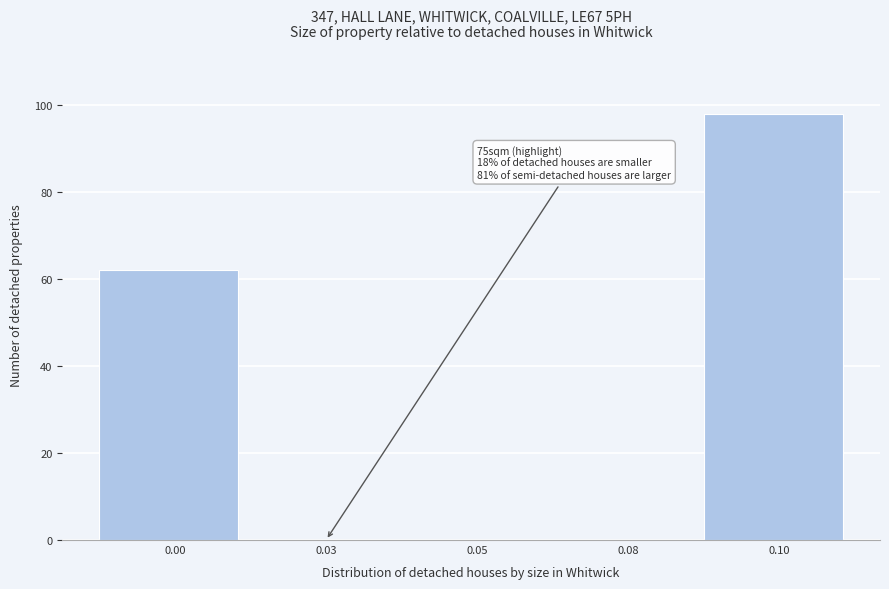

Reading left to right, what are all the values shown in this chart?

0.00=62	0.03=0	0.05=0	0.08=0	0.10=98